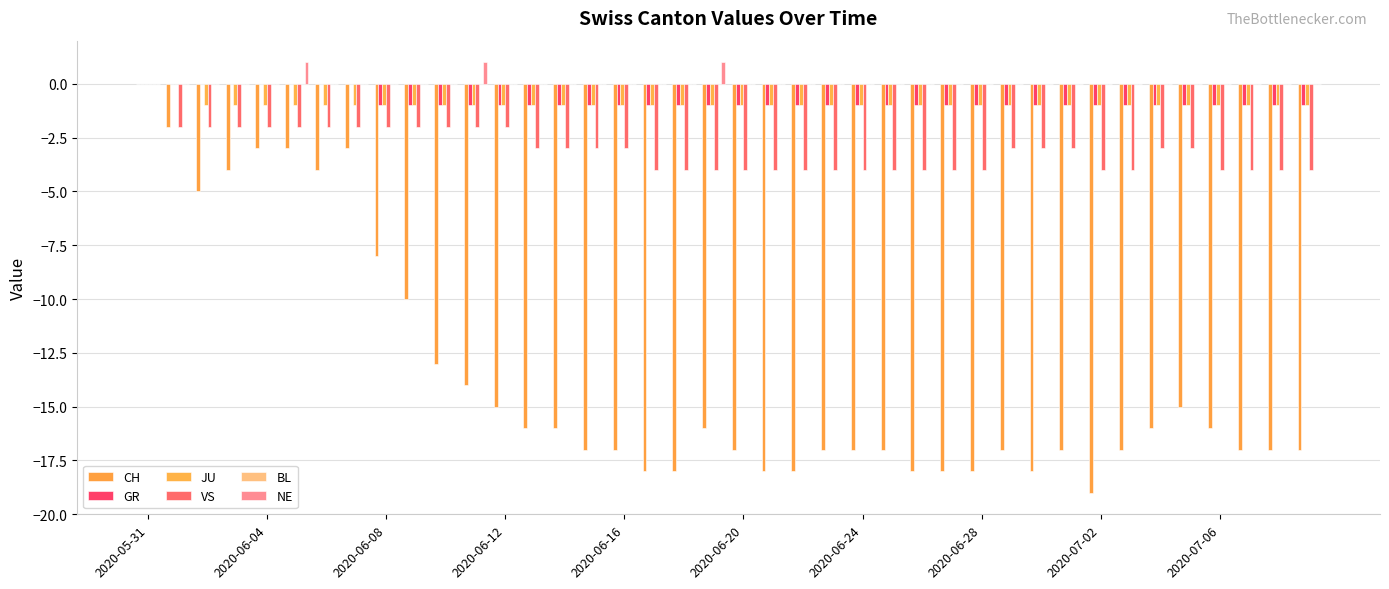

How many groups of bars are there?

40